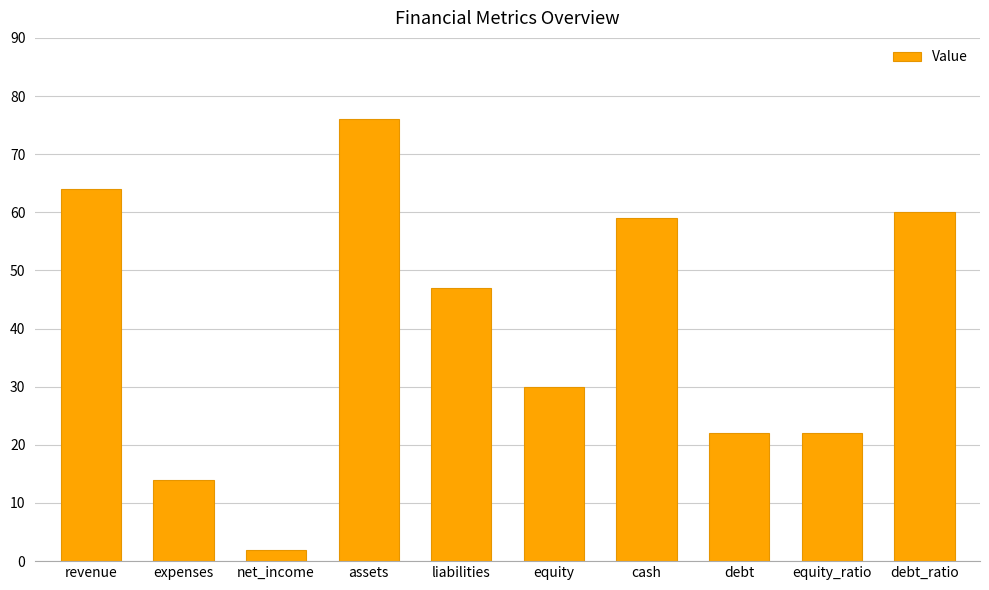

Which has a higher value, cash or assets?

assets